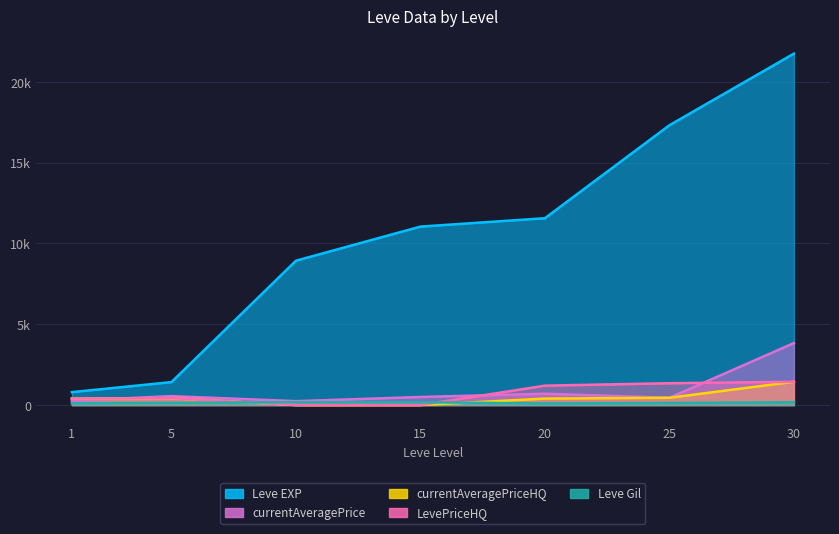

The value of LevePriceHQ at 20 is 1200.0. True or false?

True